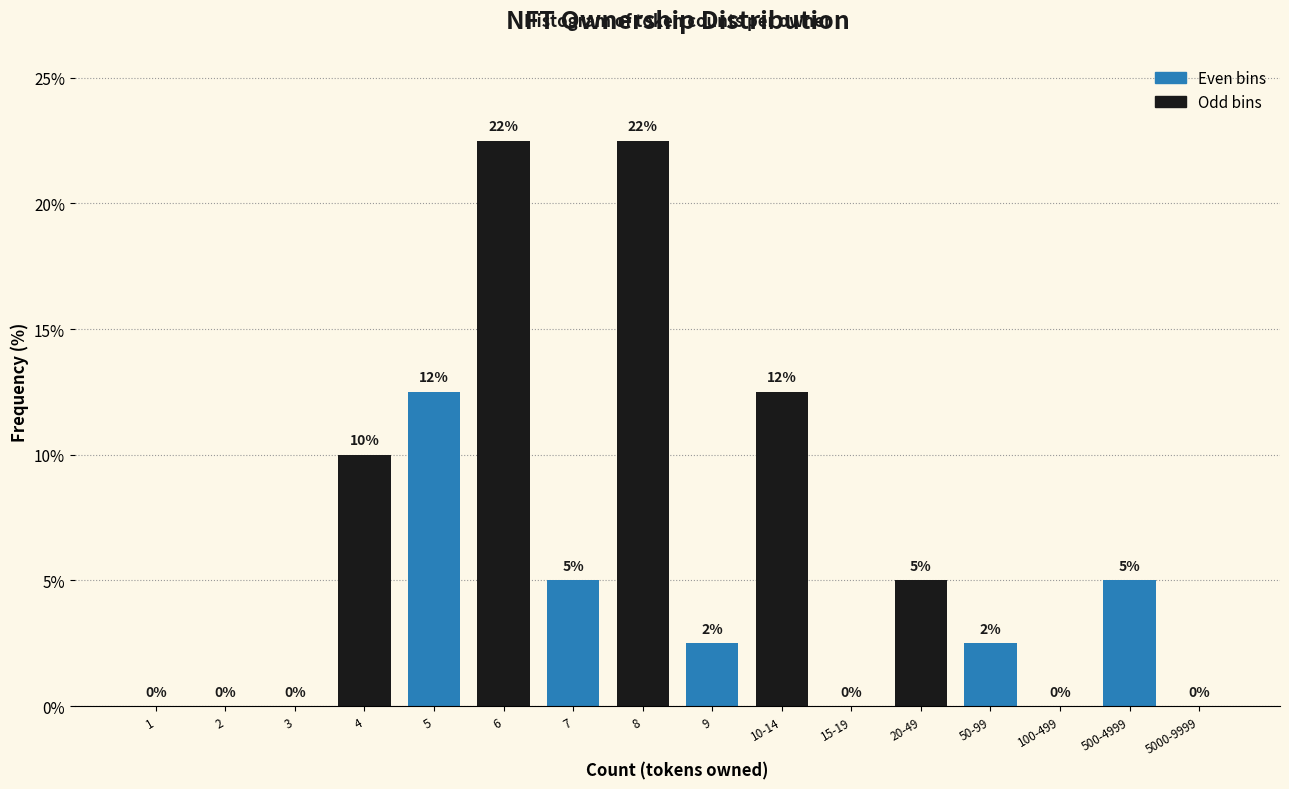

What is the greatest value displayed?

22.5